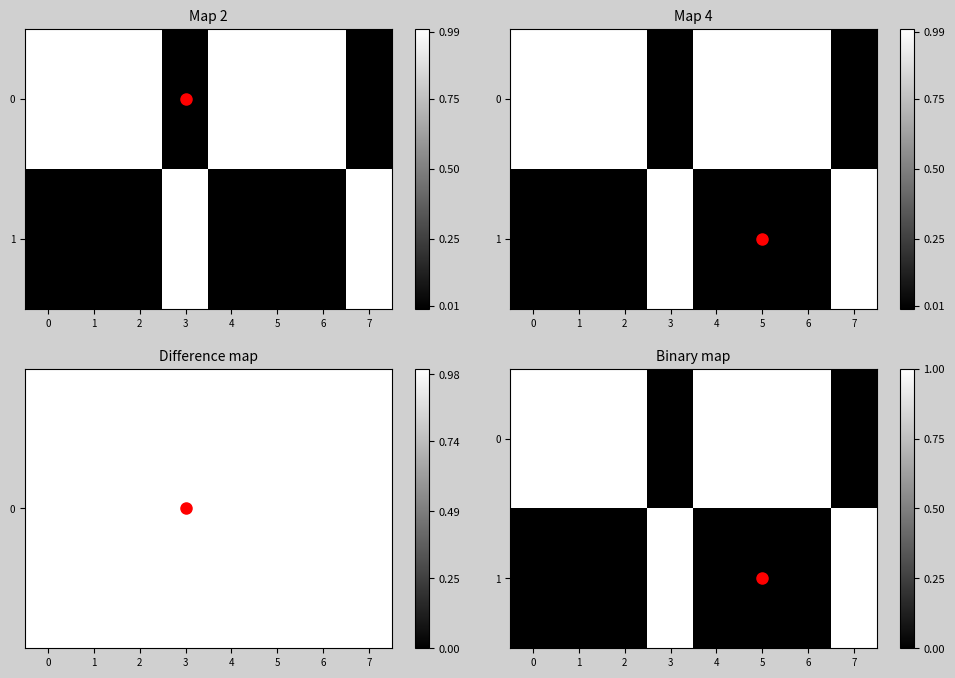

Rank the series by their average value, from highest to lowest.

0, 1